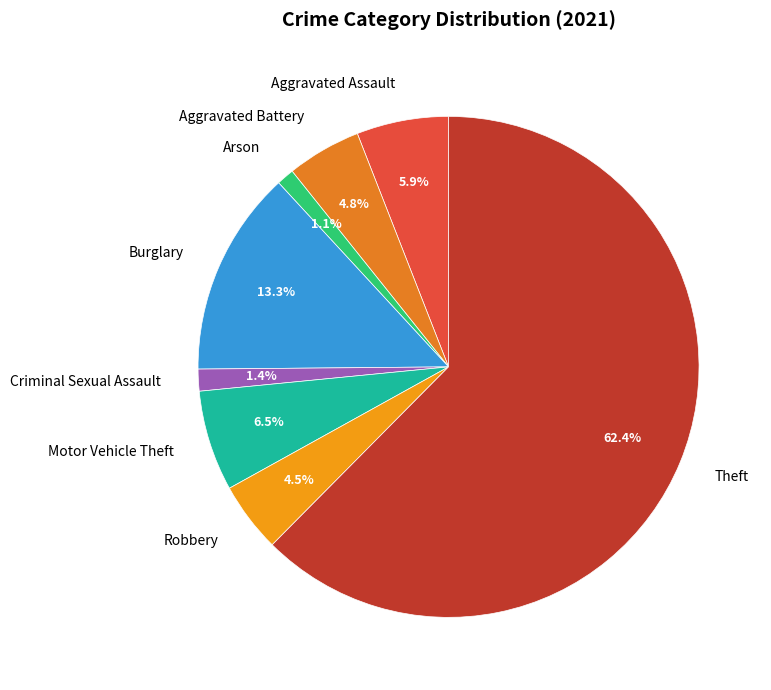

Which category accounts for the majority?

Theft